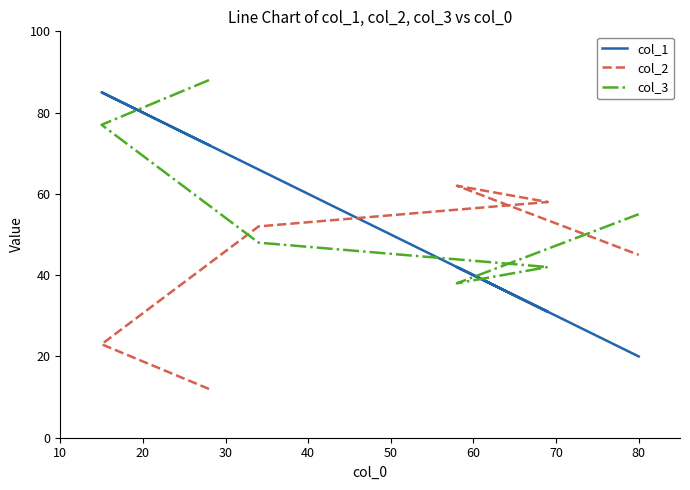

What is the sum of all col_1 values?

316